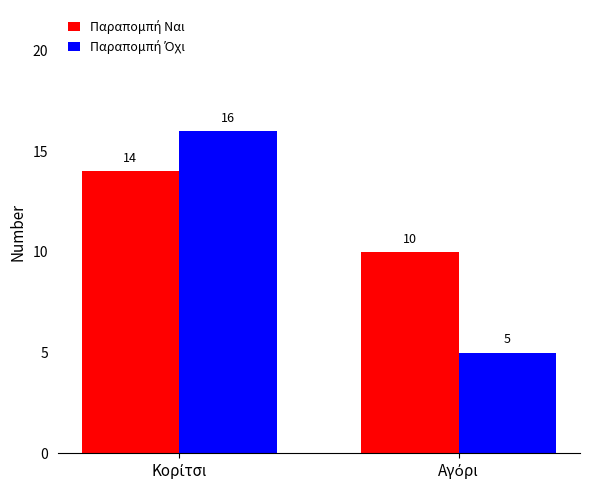

At which category is the sum across all series the highest?

Κορίτσι